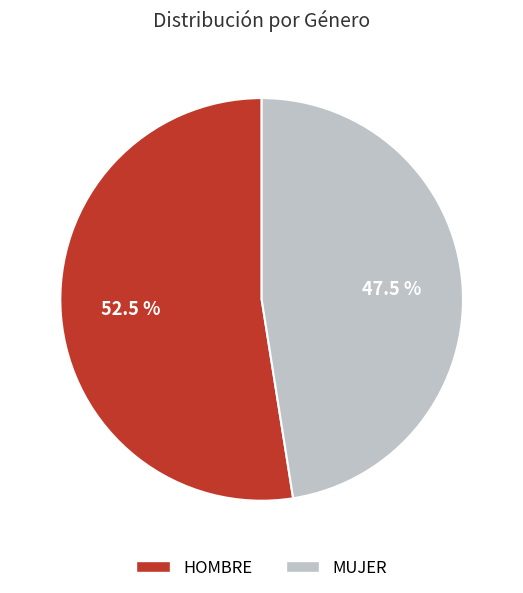

Approximately how many times larger is the value at MUJER compared to HOMBRE?

0.9